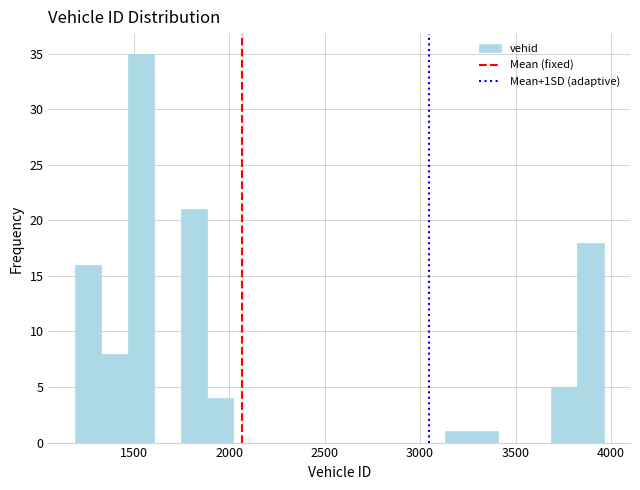

Around what value on the x-axis is the tallest bar? Give the approximate position of its centre, as read against the axis.

1550